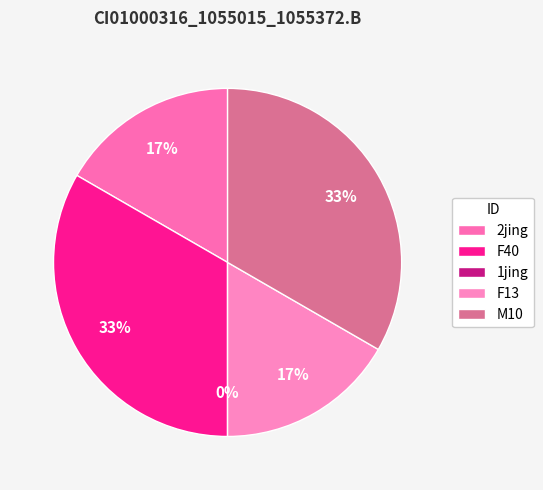

What percentage do F13 and 2jing together represent?

33.3%